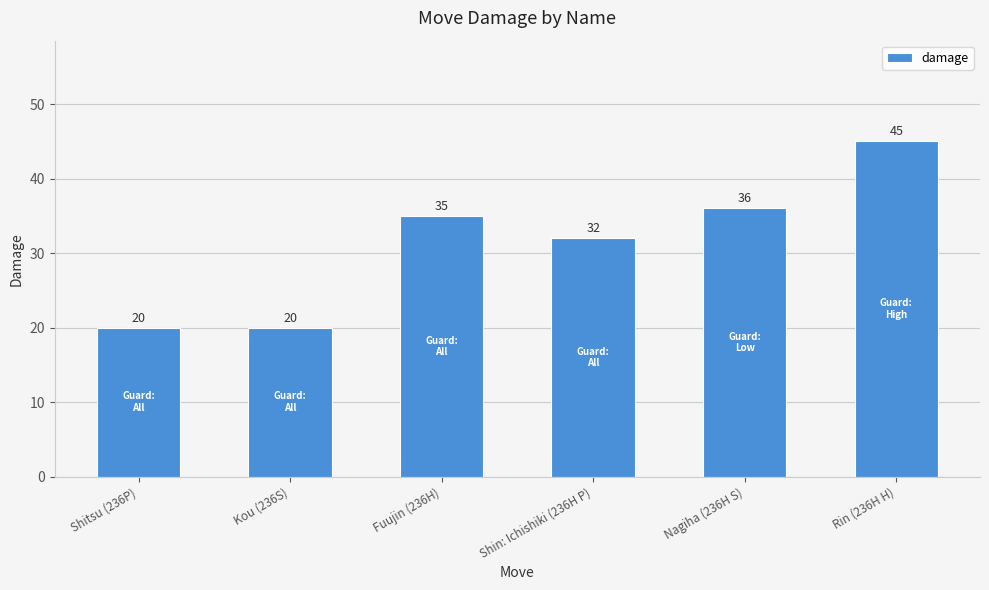

Between Shitsu (236P) and Shin: Ichishiki (236H P), which is larger?

Shin: Ichishiki (236H P)